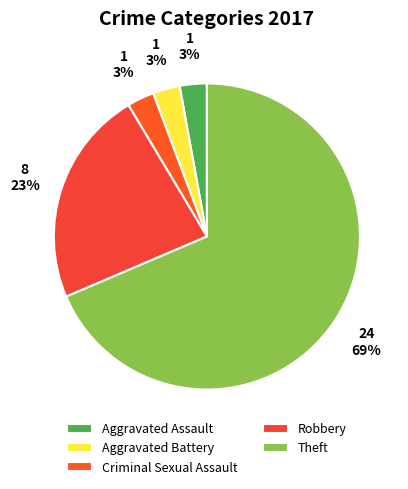

How many segments does this pie chart have?

5